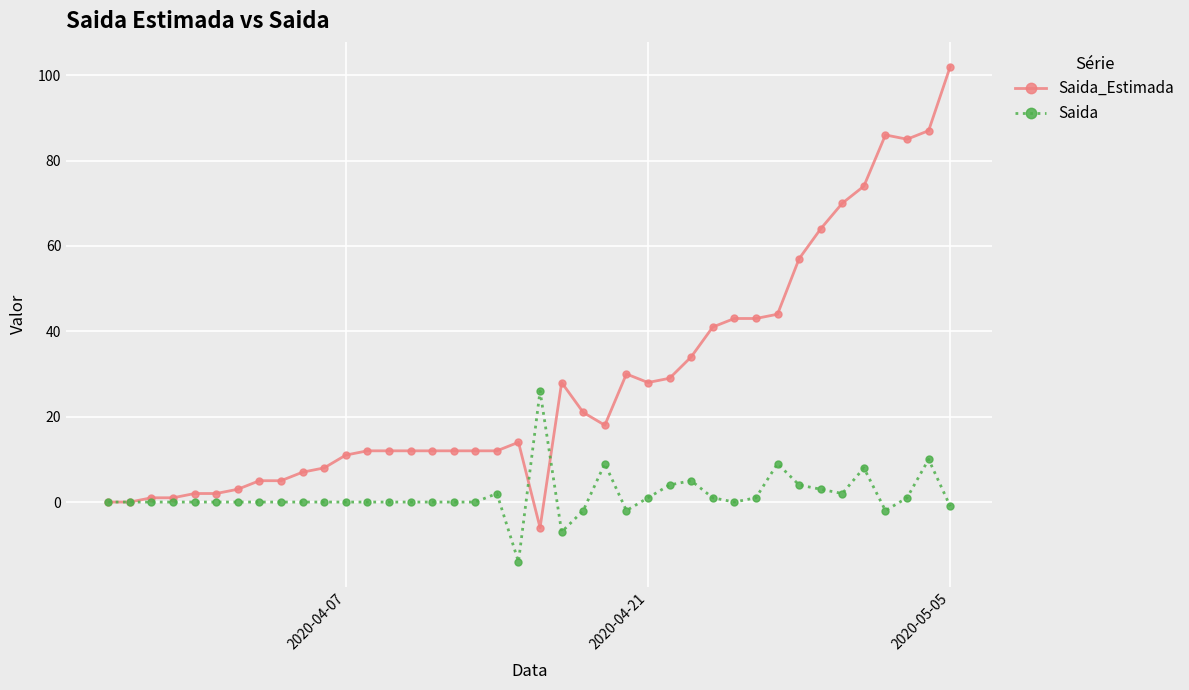

Count the number of categories in the chart.

40